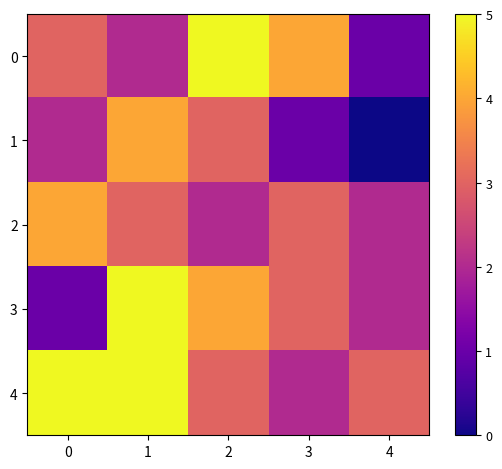

What is the spread (max minus min) of values at 2?

3